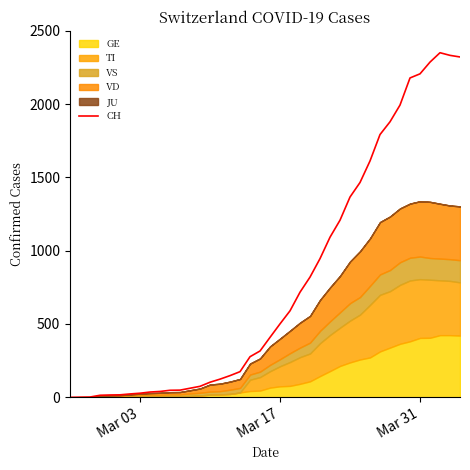

At which label does the data first exceed 409?

Mar 17